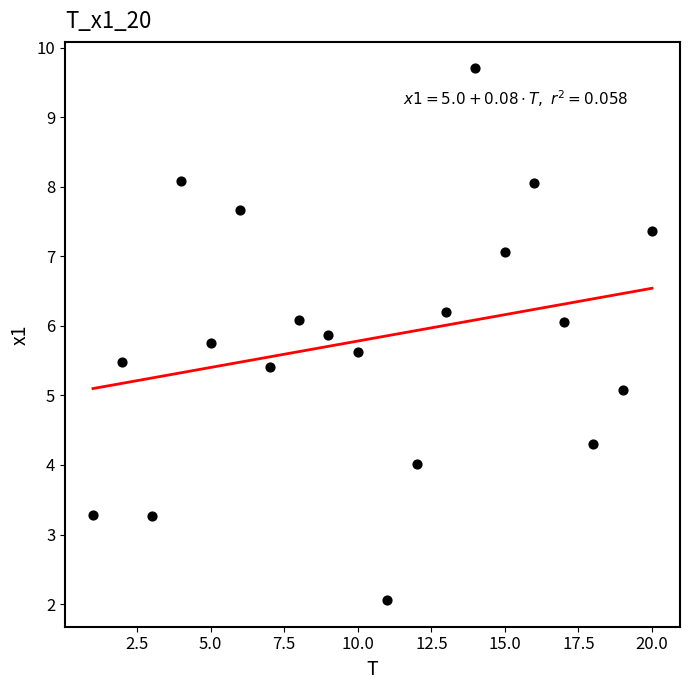

What is the range of X values (max minus min)?

19.0